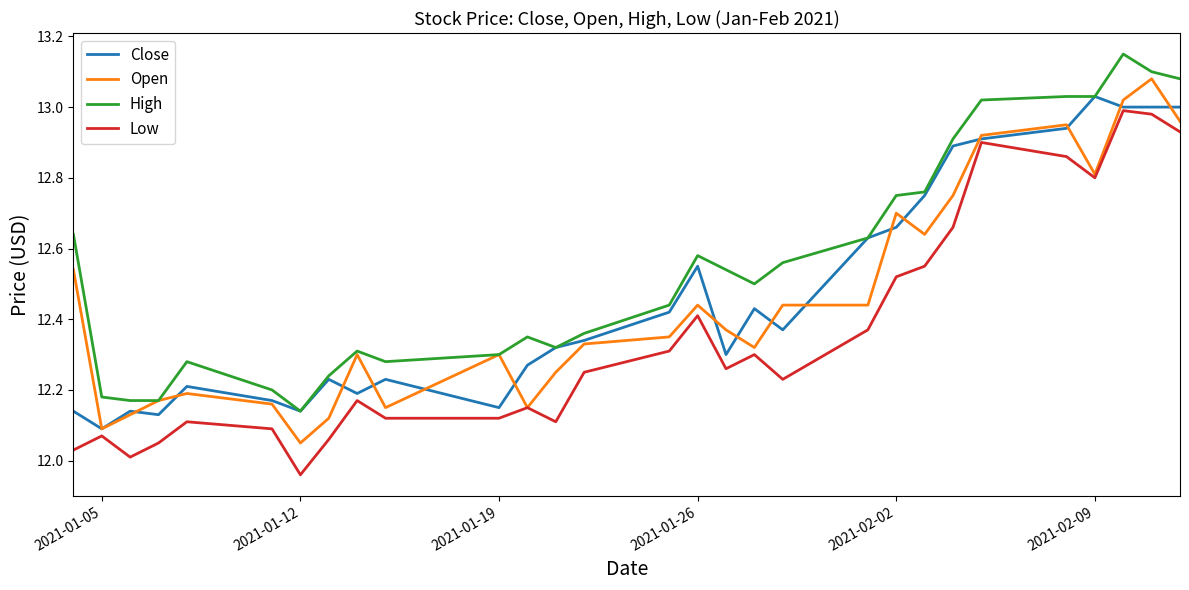

True or false: High and Low intersect in this chart.

False